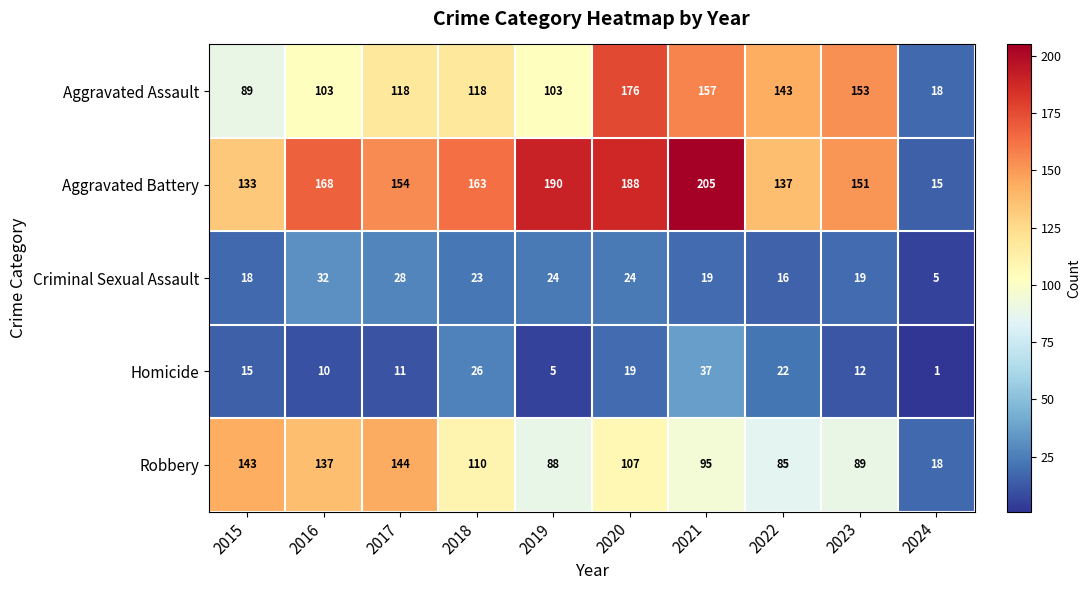

What is the maximum value for Aggravated Battery?

205